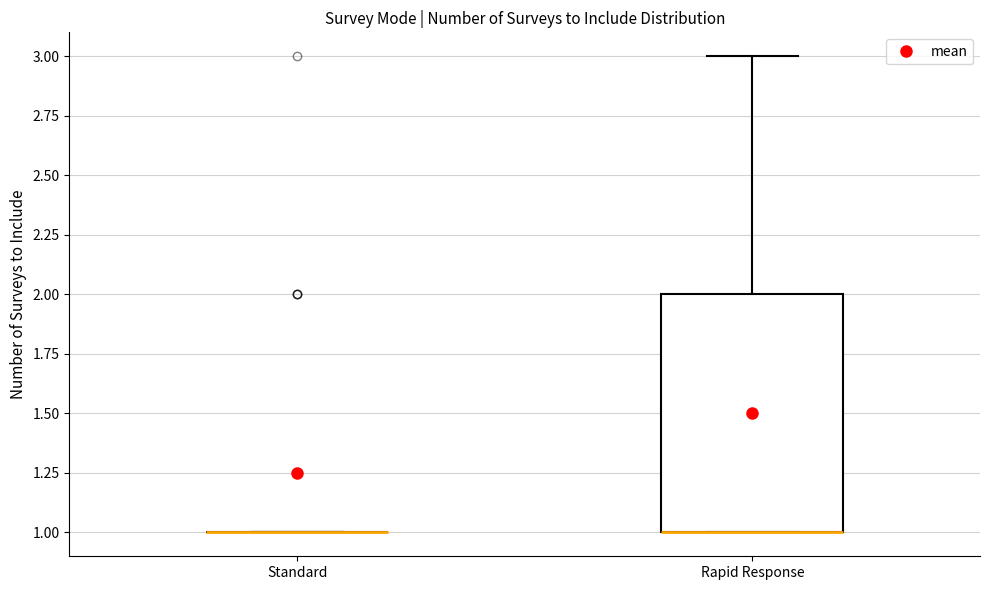

Reading left to right, transcribe this box plot: for each box, give where its median line is, the range the box spans, and where its two whiskers end, as read against the y-axis. The values are not printed on the chart, so give them approximately, as read against the axis.

Standard: box collapsed to a line at 1, whiskers 1 to 1
Rapid Response: median 1 (drawn on the box's lower edge), box 1 to 2, whiskers 1 to 3